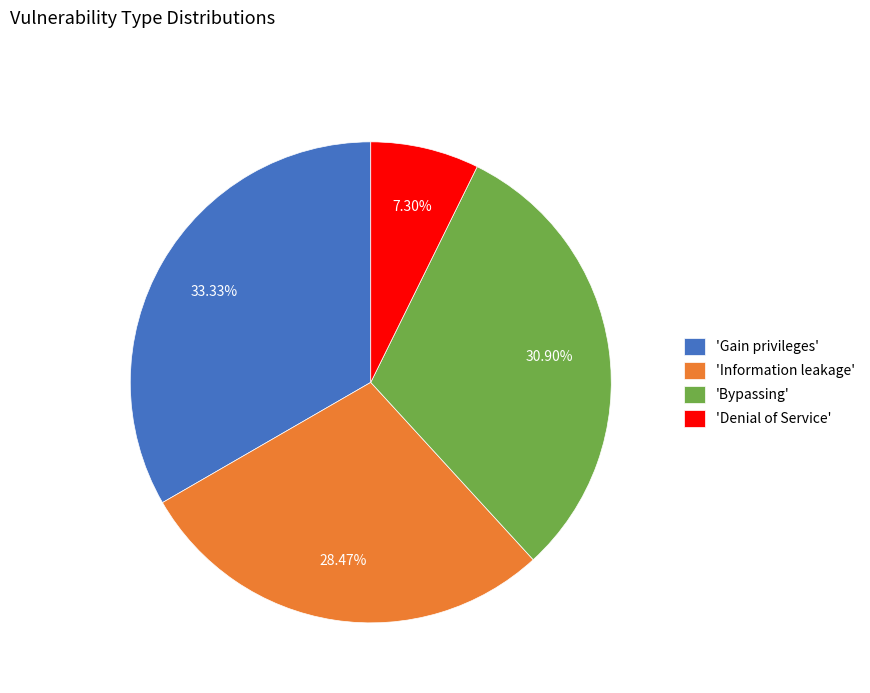

Rank the categories by value from lowest to highest.

'Denial of Service', 'Information leakage', 'Bypassing', 'Gain privileges'